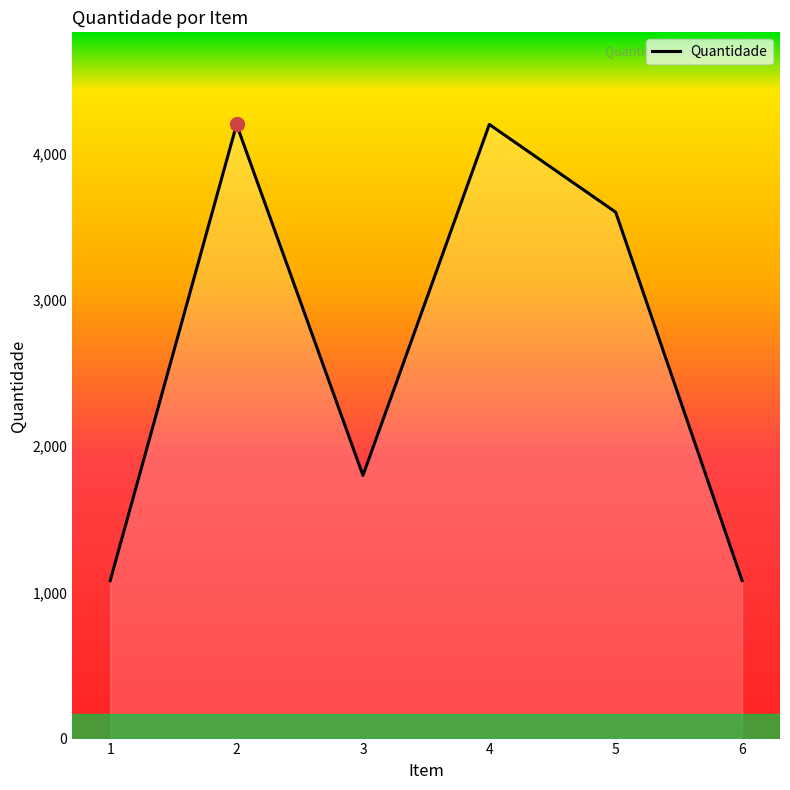

What is the minimum value shown in the chart?

1080